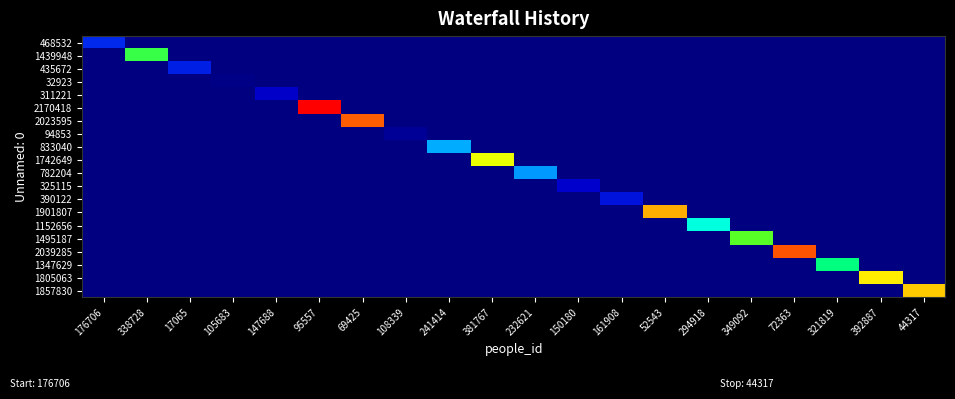

At 241414, list the series in order from largest to smallest.

833040, 468532, 1439948, 435672, 32923, 311221, 2170418, 2023595, 94853, 1742649, 782204, 325115, 390122, 1901807, 1152656, 1495187, 2039285, 1347629, 1805063, 1857830